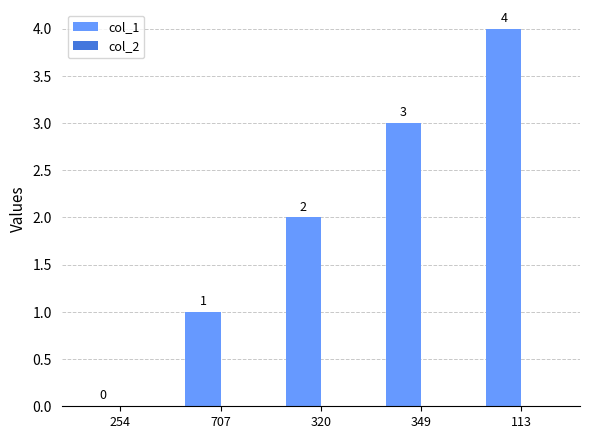

At which category does the chart reach its peak across all series?

113